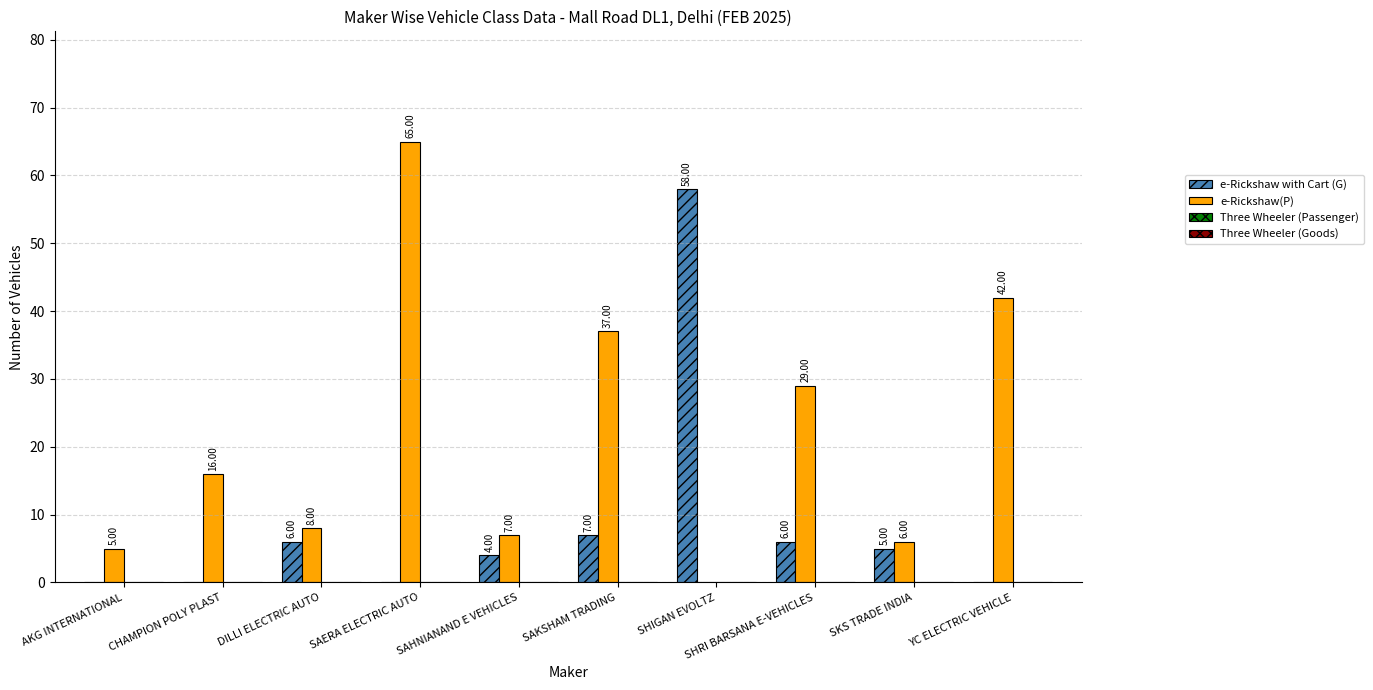

Which category has the highest value in the e-Rickshaw(P) series?

SAERA ELECTRIC AUTO